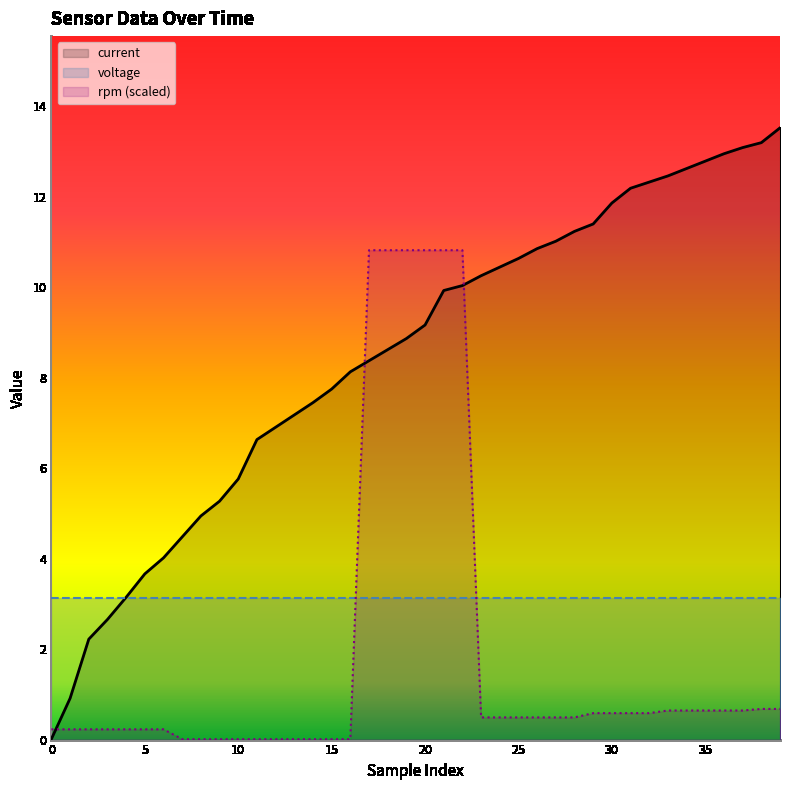

How many lines are shown in the chart?

3